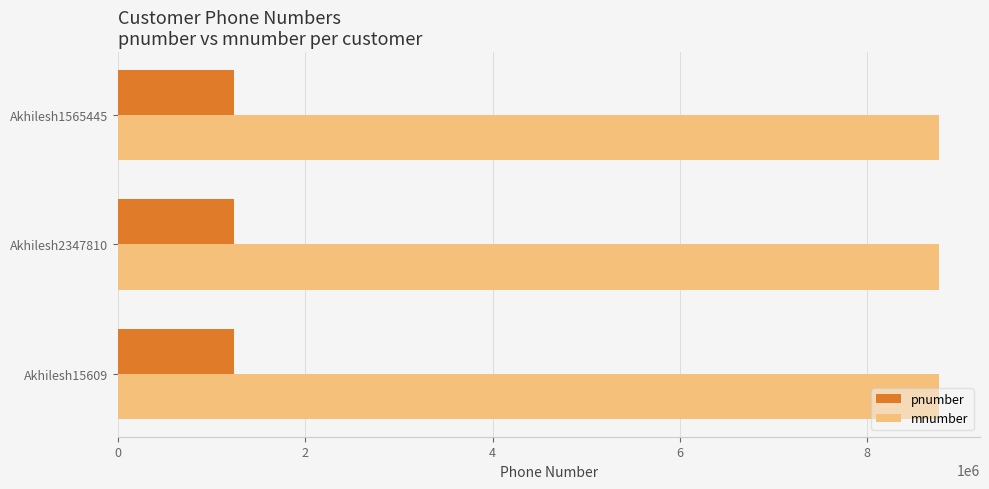

What is the sum of the pnumber values at Akhilesh2347810 and Akhilesh1565445?

2469137